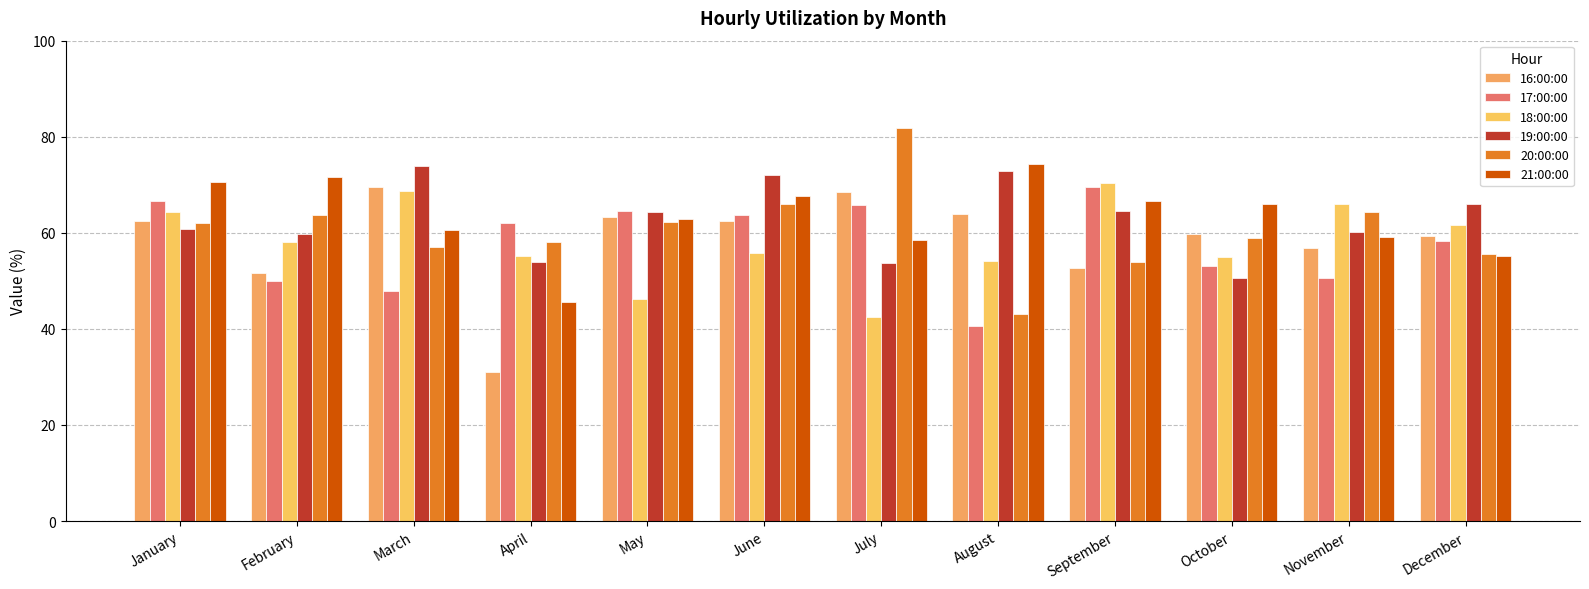

Are the bars horizontal?

No